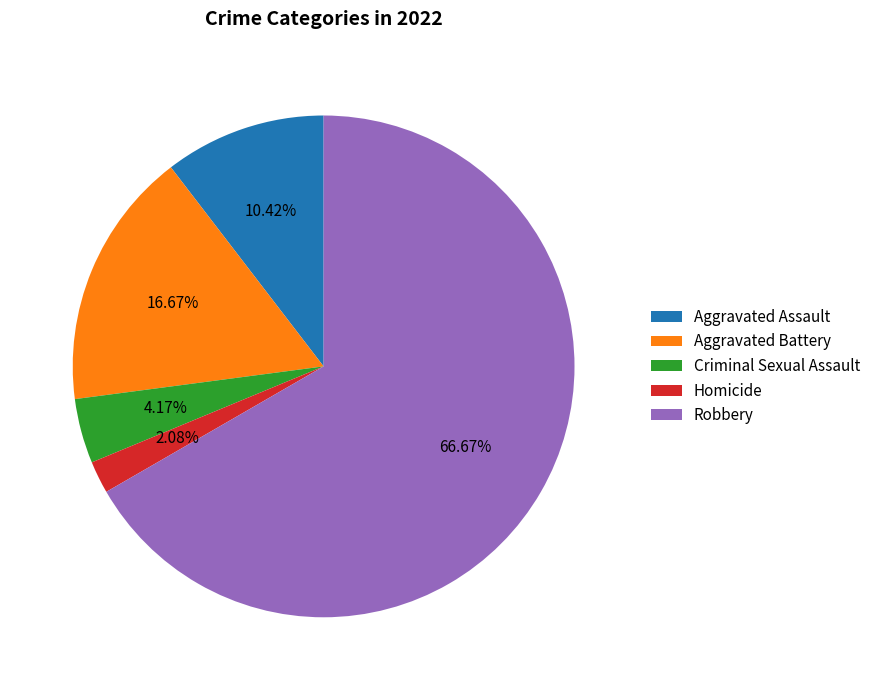

How much of the chart is everything except Aggravated Assault?

89.6%